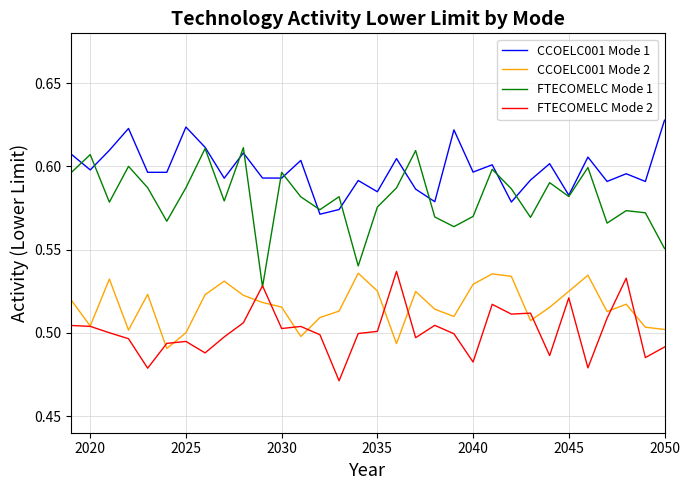

Which series has the largest range (max minus min)?

FTECOMELC Mode 1